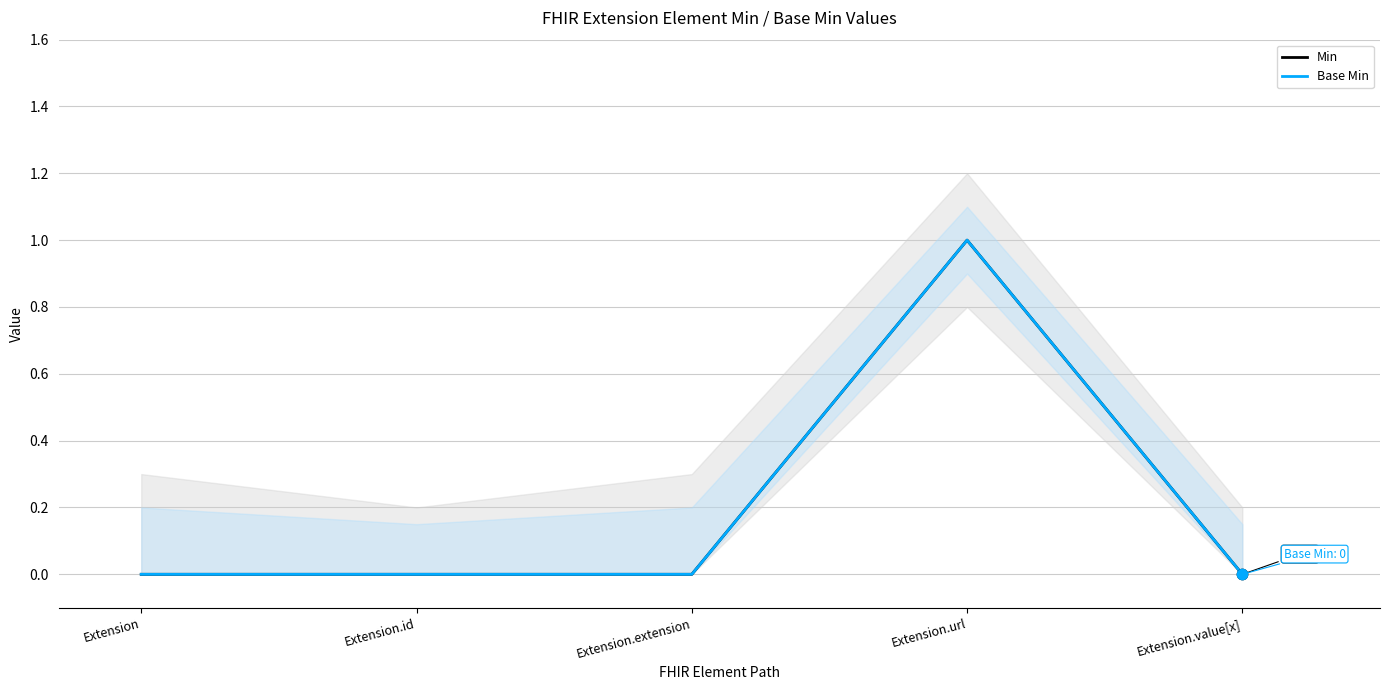

Is the value of Min at Extension.url greater than the value of Base Min at Extension.url?

No